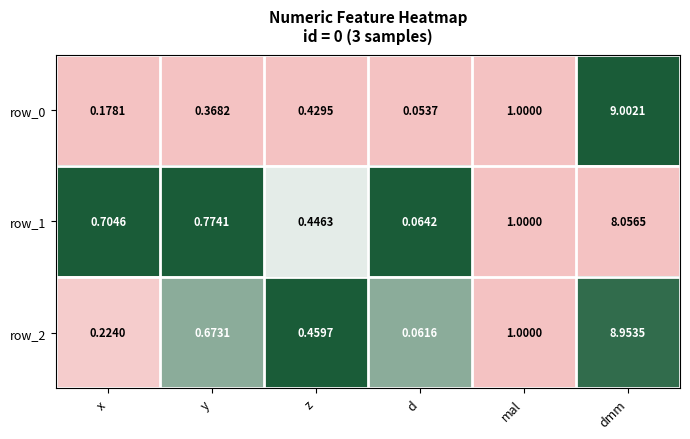

At which category is the sum across all series the highest?

dmm